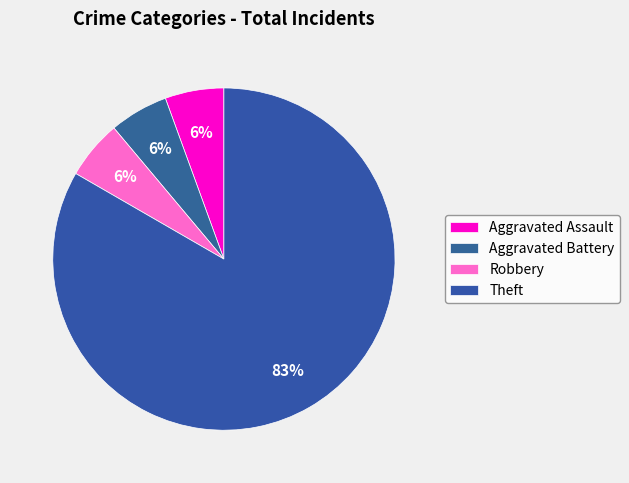

What is the largest slice in the pie chart?

Theft